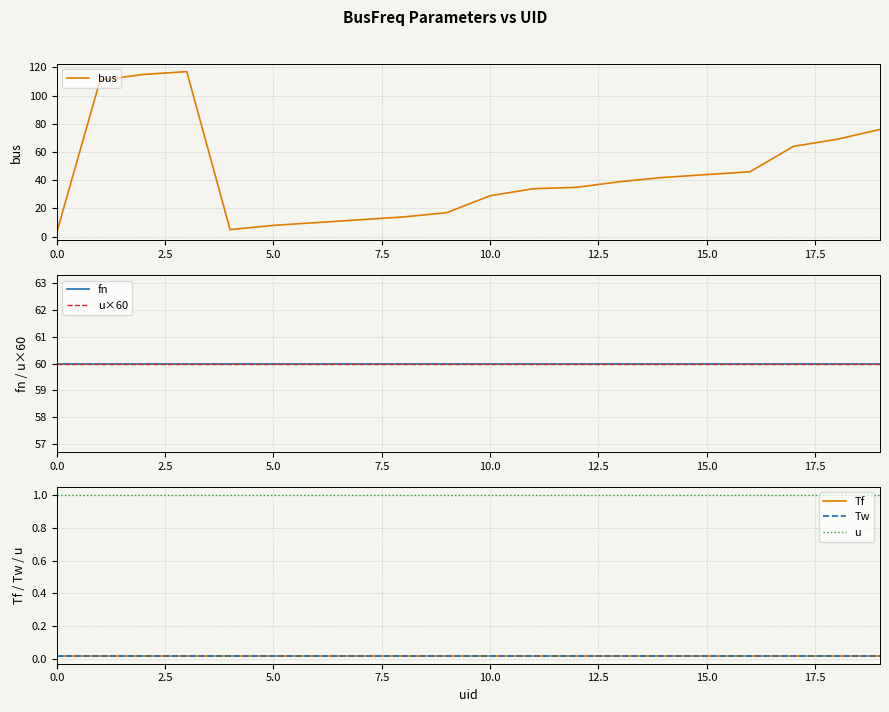

What is the minimum value for bus?

3